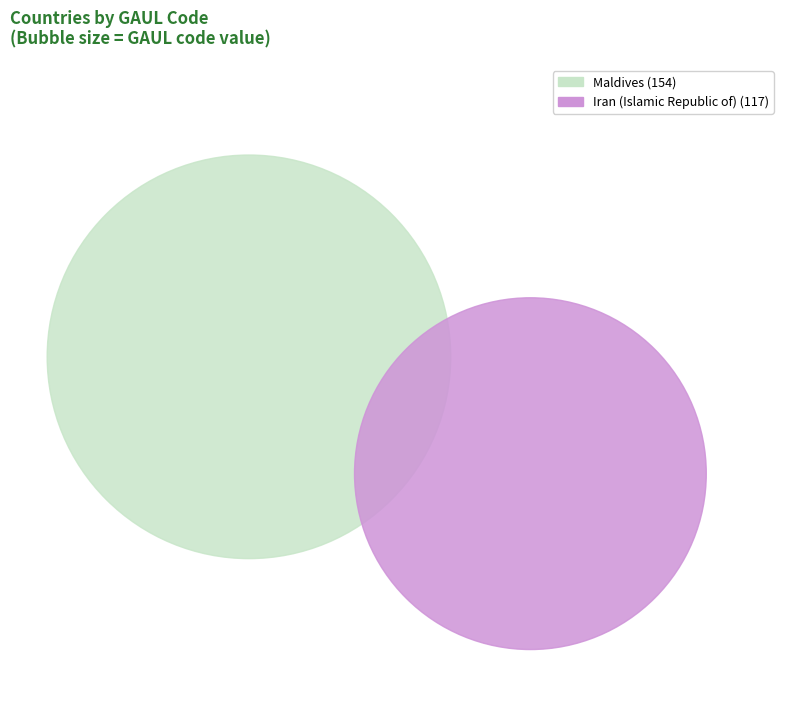

Is the sum of 117 and 151 greater than half?

Yes